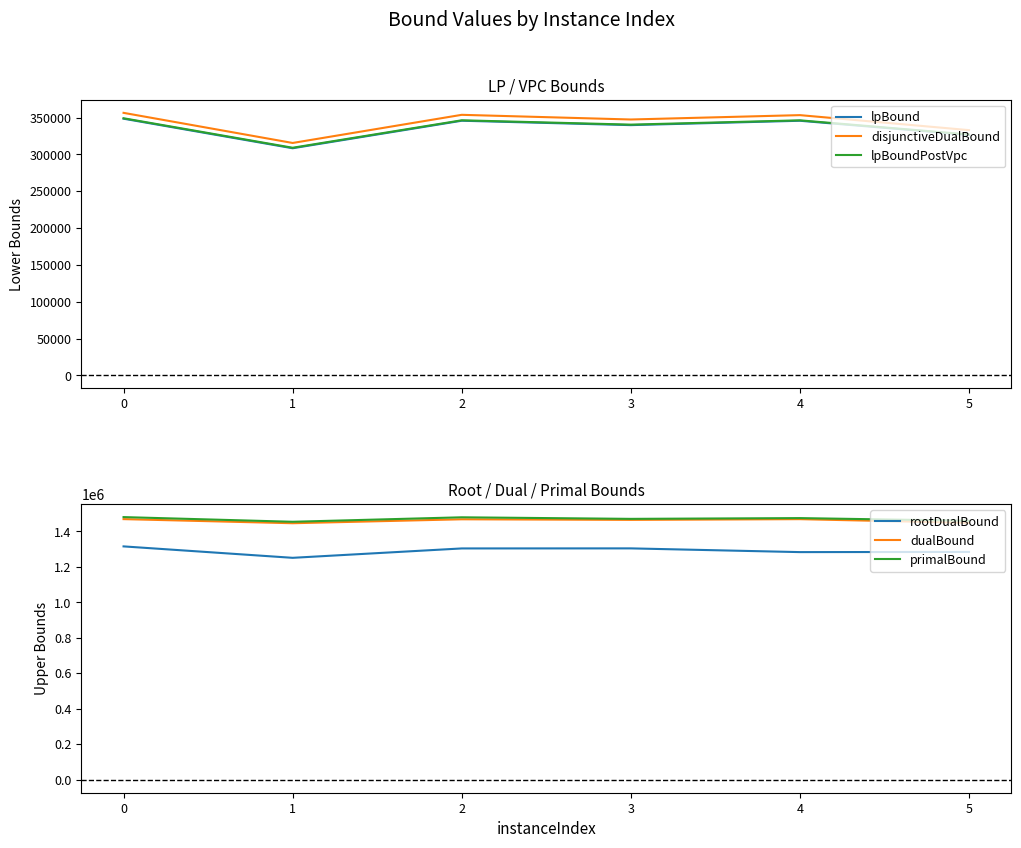

What value does the lpBoundPostVpc series have at 0?

348978.7